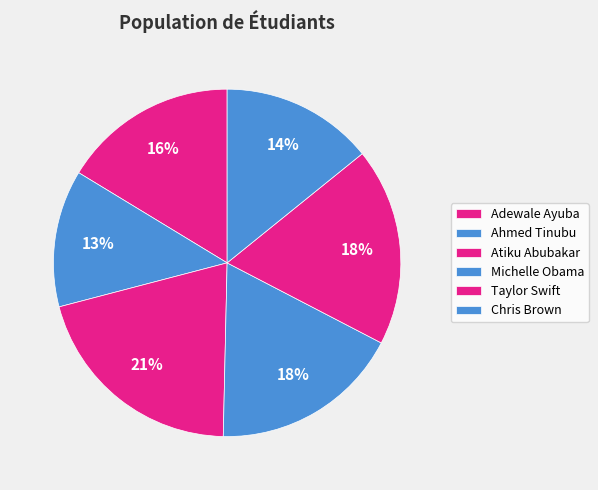

Is there any slice that represents more than half of the pie?

No